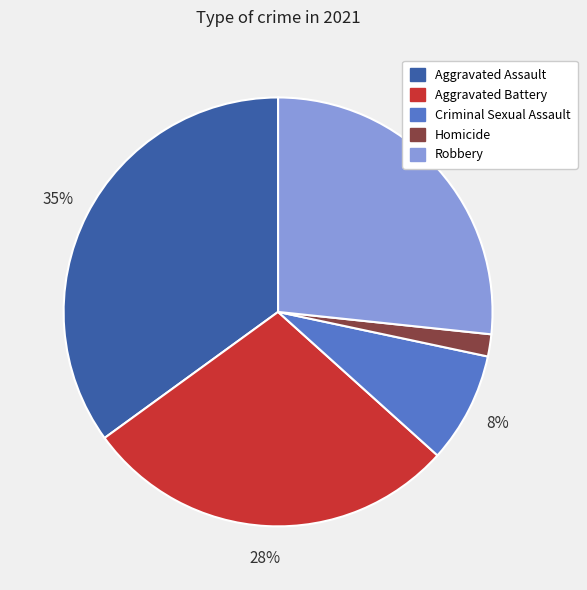

What is the ratio of the value at Criminal Sexual Assault to the value at Aggravated Battery?

0.3